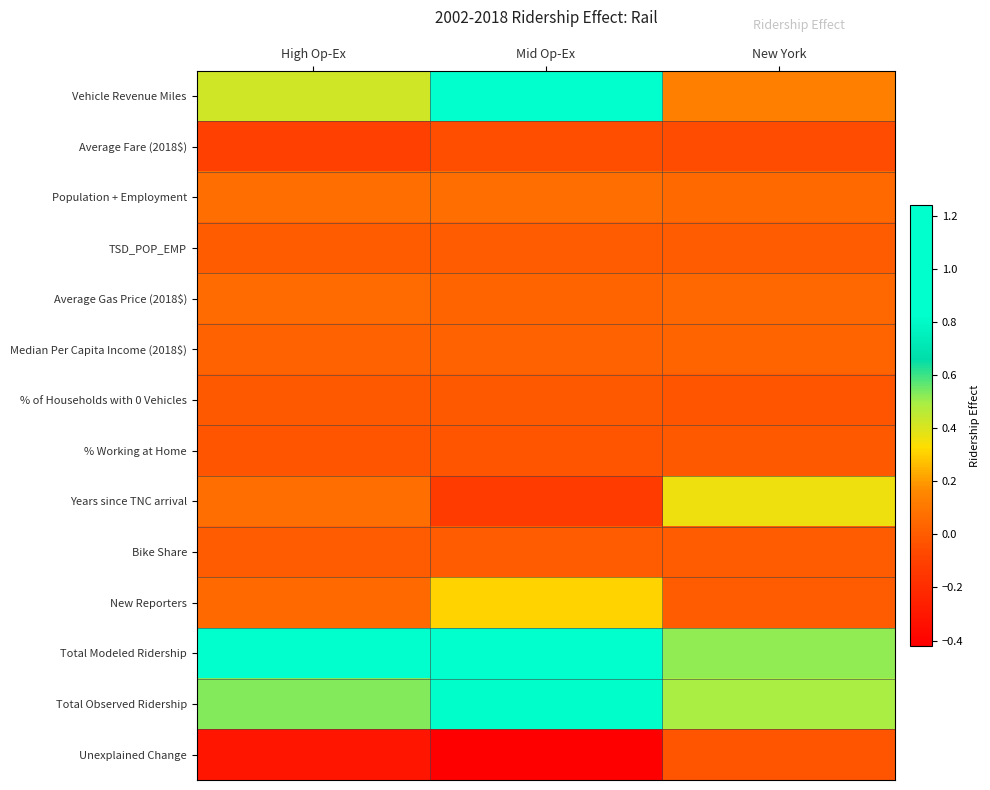

What is the difference between the highest and lowest values at New York?

0.6